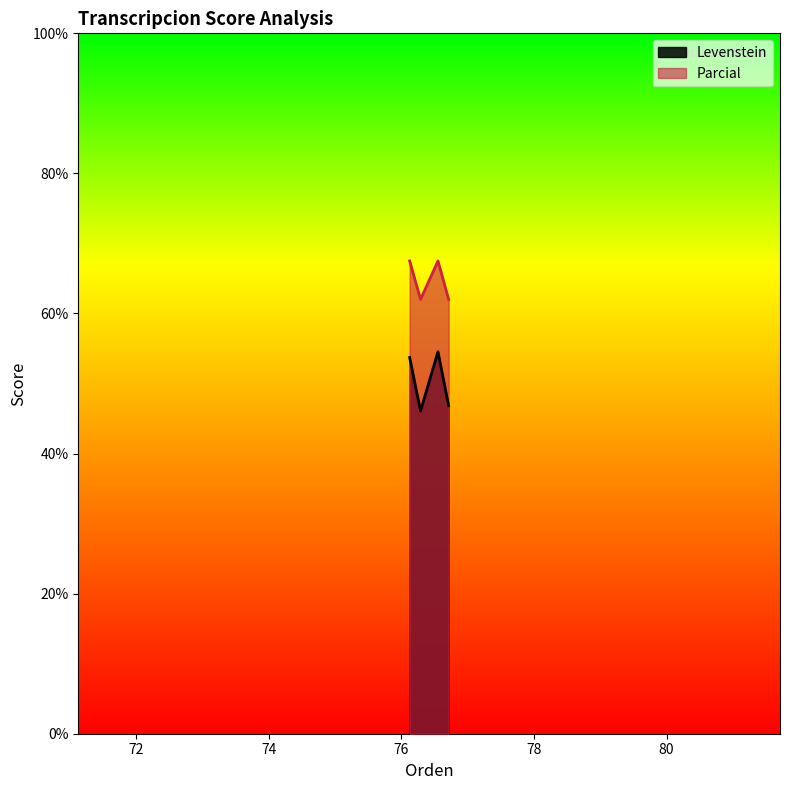

What is the minimum value shown in the chart?

46.1